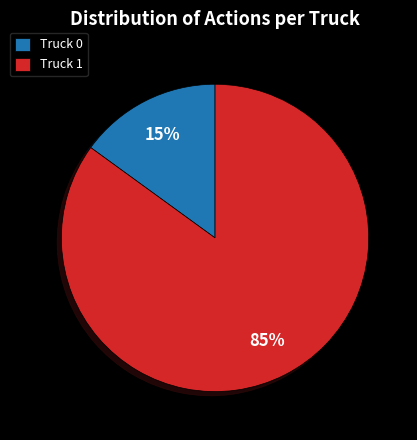

Do Truck 1 and Truck 0 together represent more than half of the pie?

Yes